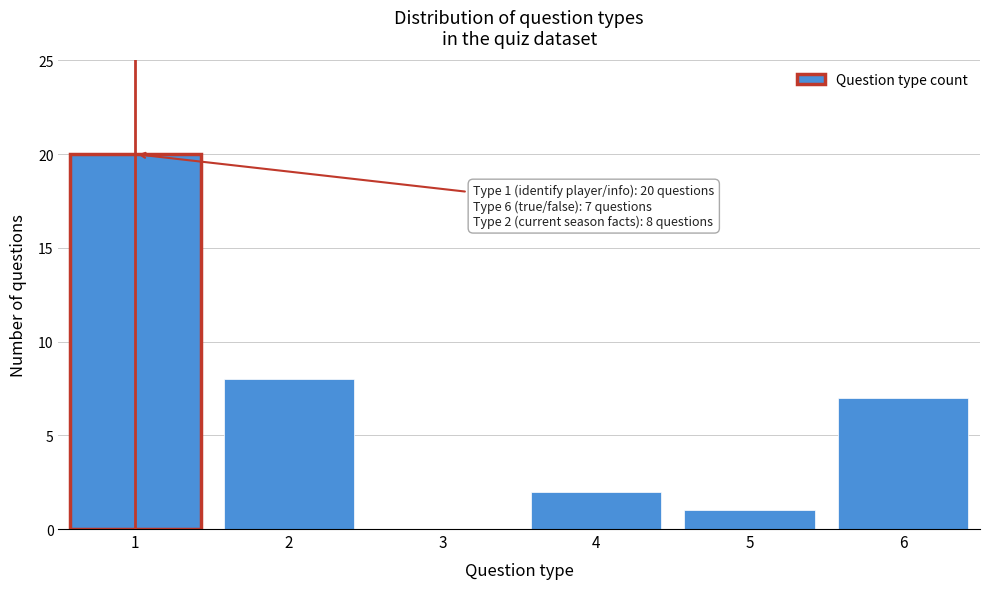

Reading left to right, list all the values displayed in this chart.

1=20	2=8	3=0	4=2	5=1	6=7